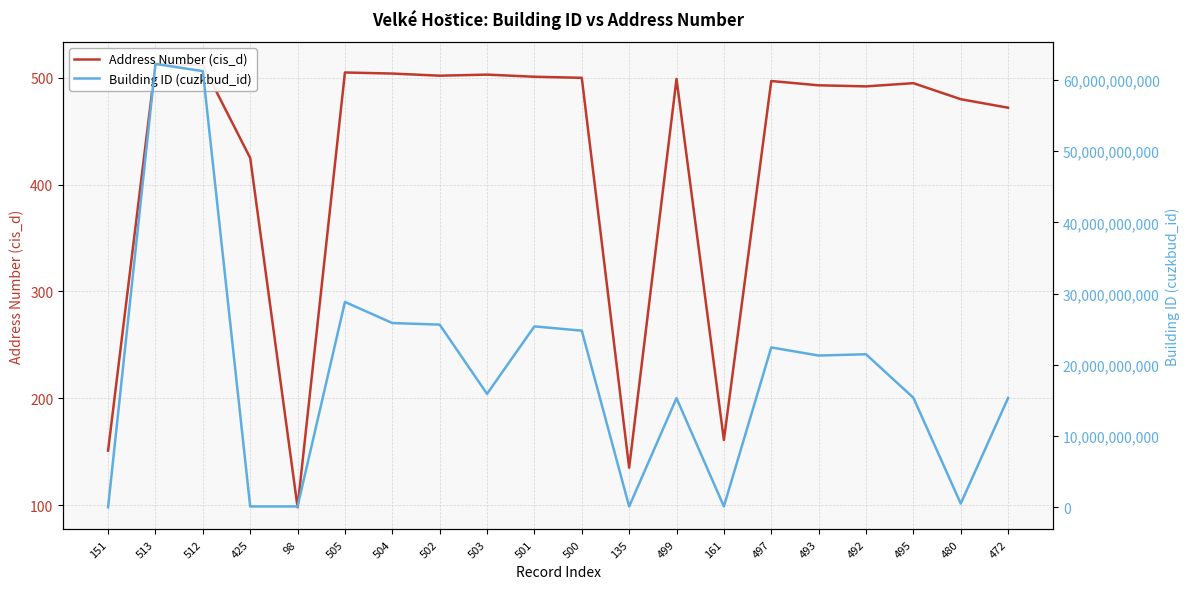

At how many categories does at least one series exceed 32022981960?

2